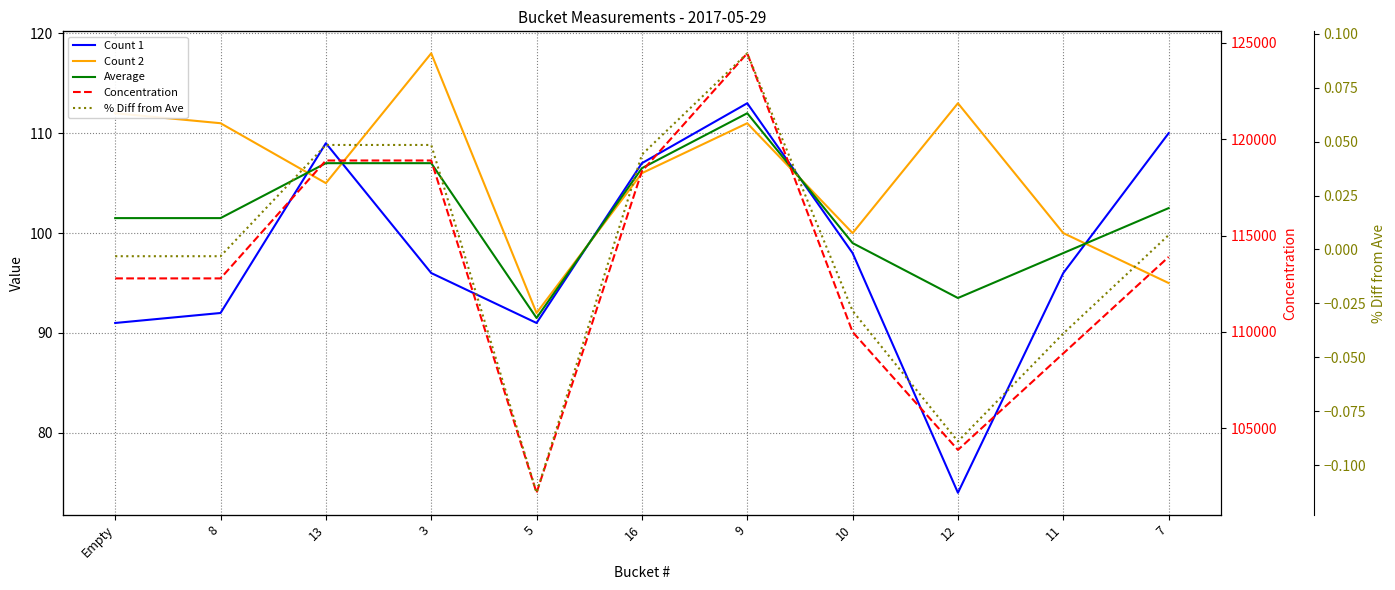

Count the number of data series in this chart.

5